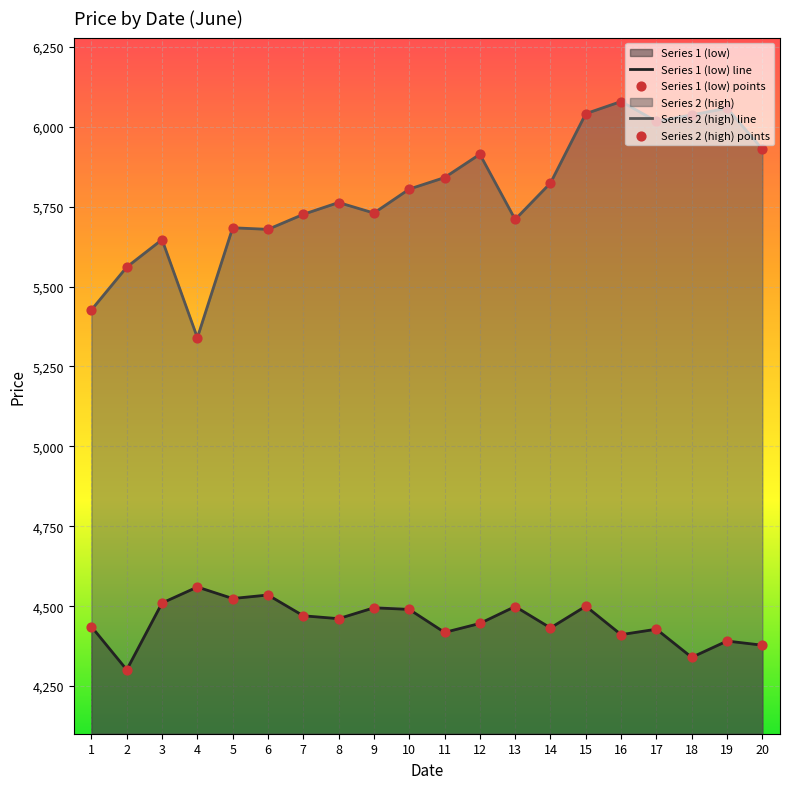

Is the value of Series 1 (low) line at 9 greater than the value of Series 2 (high) points at 13?

No